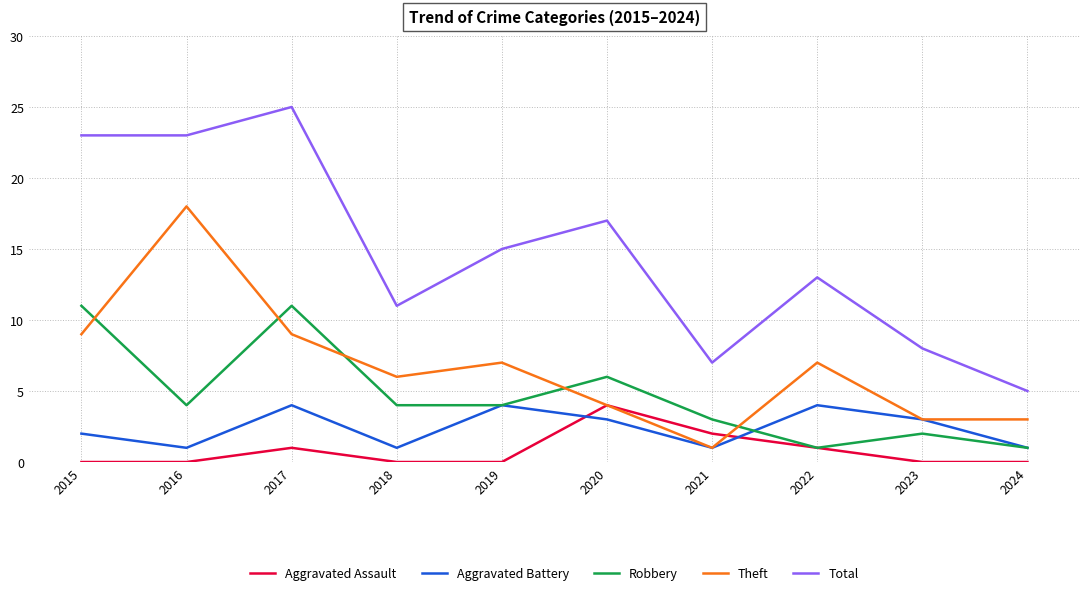

Reading right to left, extract all data points from this chart.

Aggravated Assault: 2024=0	2023=0	2022=1	2021=2	2020=4	2019=0	2018=0	2017=1	2016=0	2015=0
Aggravated Battery: 2024=1	2023=3	2022=4	2021=1	2020=3	2019=4	2018=1	2017=4	2016=1	2015=2
Robbery: 2024=1	2023=2	2022=1	2021=3	2020=6	2019=4	2018=4	2017=11	2016=4	2015=11
Theft: 2024=3	2023=3	2022=7	2021=1	2020=4	2019=7	2018=6	2017=9	2016=18	2015=9
Total: 2024=5	2023=8	2022=13	2021=7	2020=17	2019=15	2018=11	2017=25	2016=23	2015=23